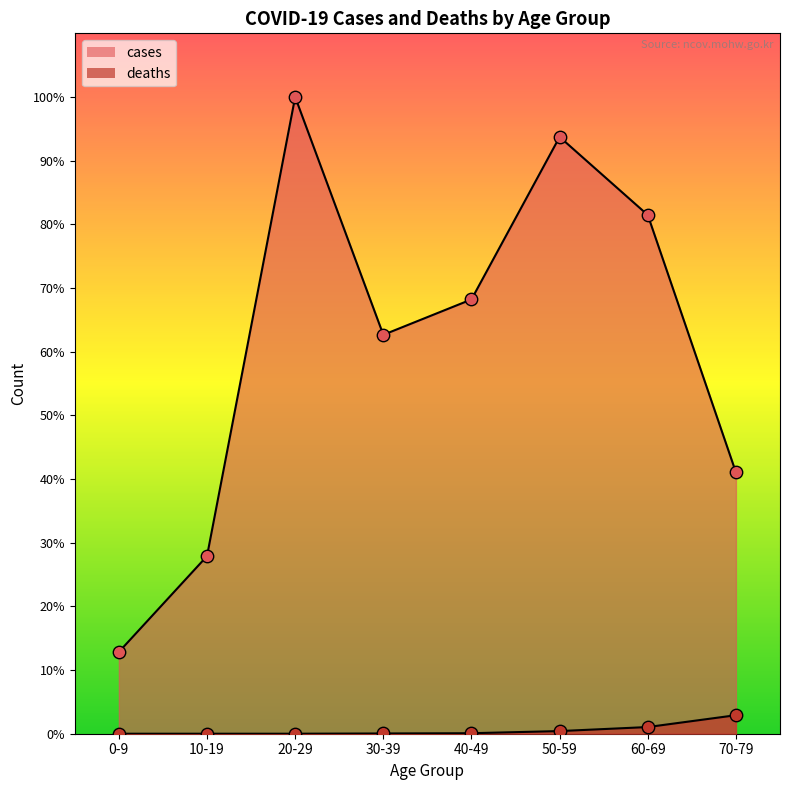

What are all the series names shown in the legend?

cases, deaths